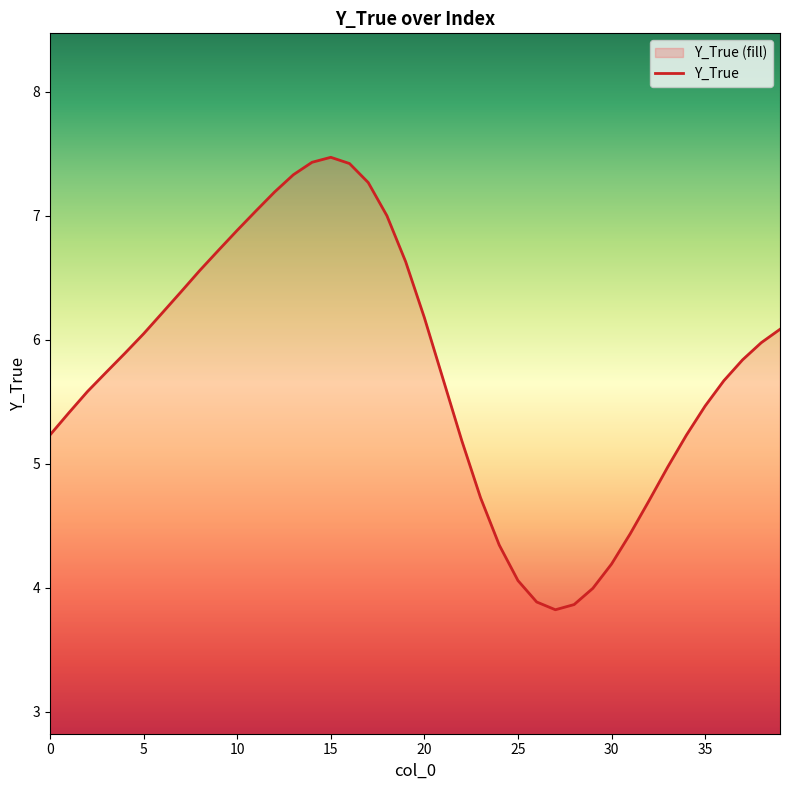

Where is the first local minimum?

27